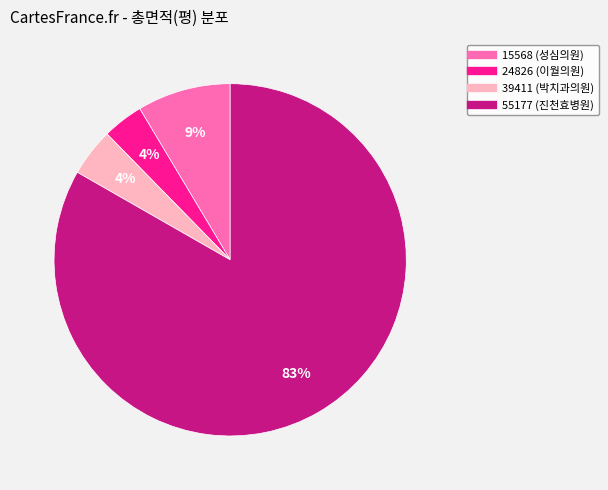

To the nearest percent, what is the average slice percentage?

25%